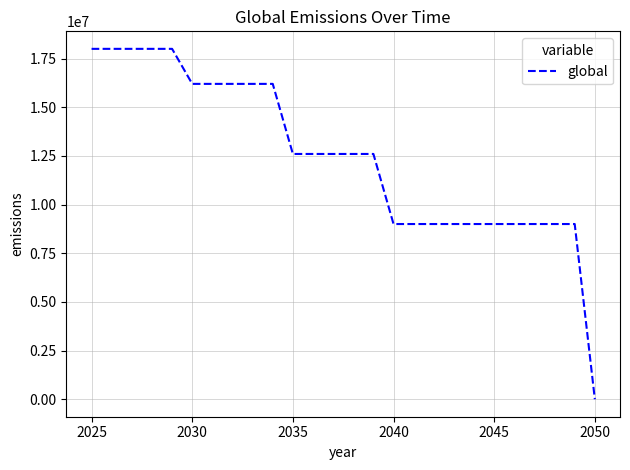

Does the chart display data point markers on the line(s)?

No